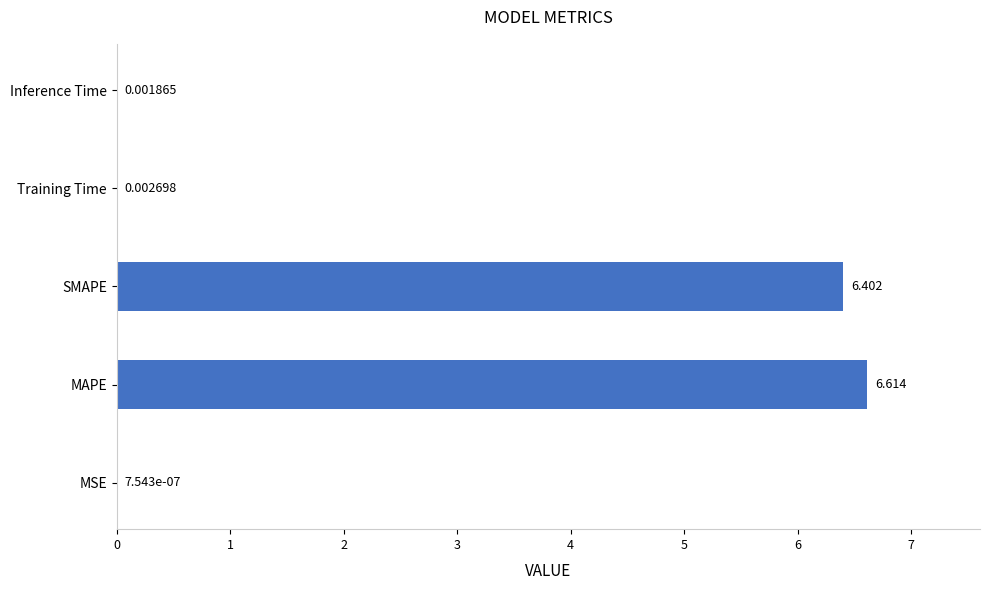

Are the bars horizontal?

Yes